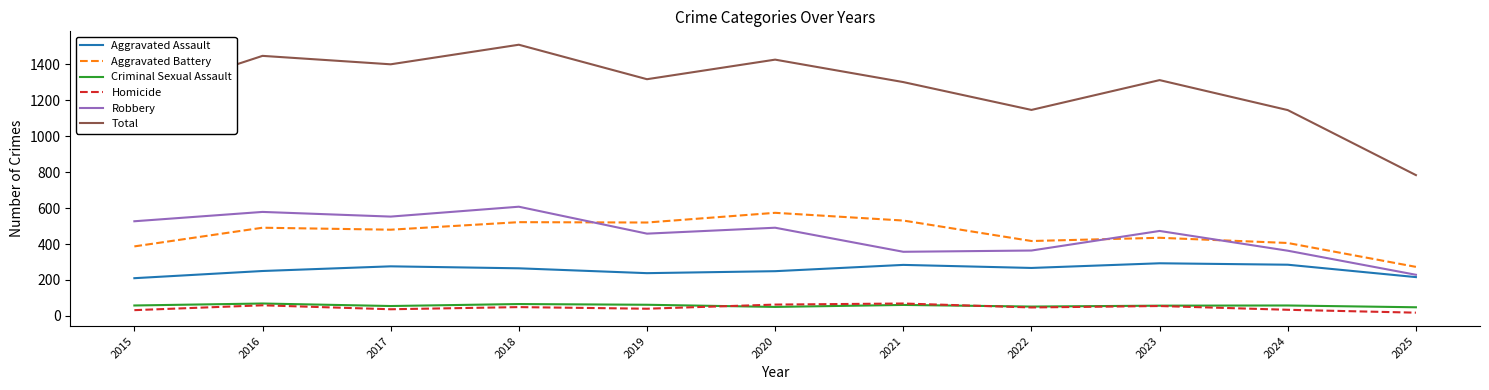

True or false: Homicide has a value of 32 at 2015.

True